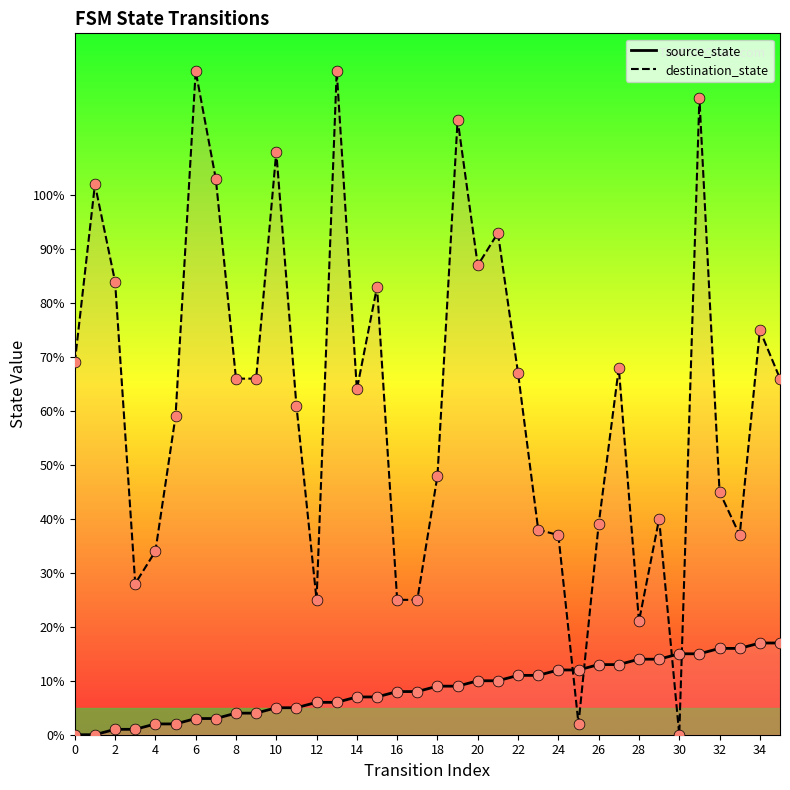

Which series contains the highest Y value?

destination_state